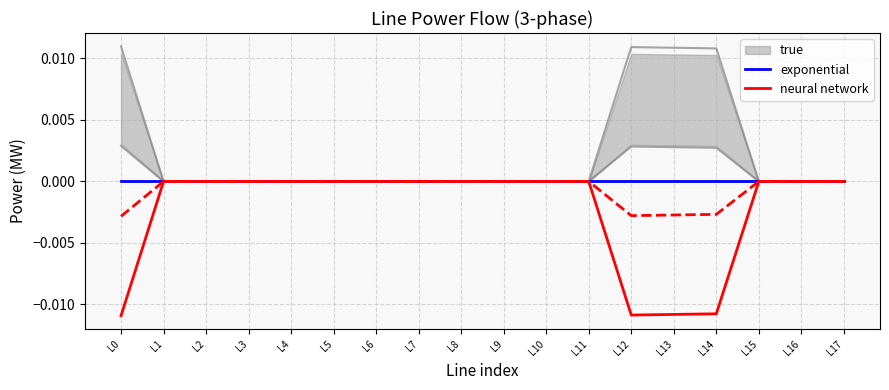

How many values in neural network are below zero?

4